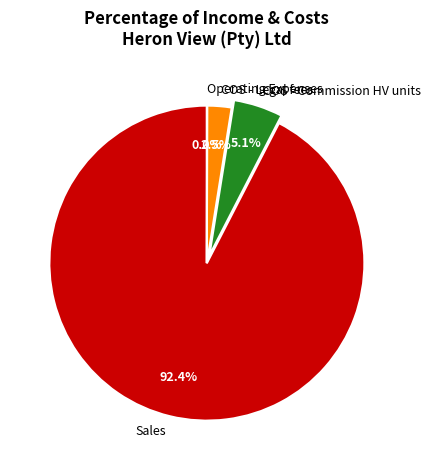

Does Sales represent more than half of the total?

Yes